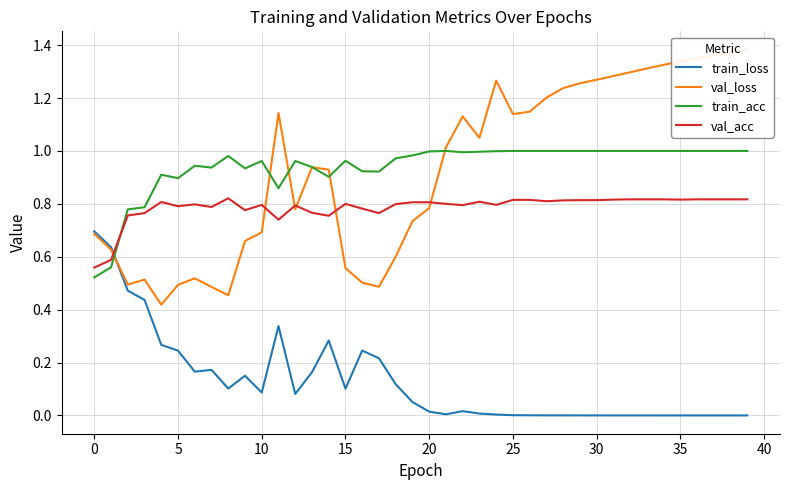

Reading left to right, what are all the values shown in this chart?

train_loss: 0.7	0.6	0.5	0.4	0.3	0.2	0.2	0.2	0.1	0.2	0.1	0.3	0.1	0.2	0.3	0.1	0.2	0.2	0.1	0.1	0.0	0.0	0.0	0.0	0.0	0.0	0.0	0.0	0.0	0.0	0.0	0.0	0.0	0.0	0.0	0.0	0.0	0.0	0.0	0.0
val_loss: 0.7	0.6	0.5	0.5	0.4	0.5	0.5	0.5	0.5	0.7	0.7	1.1	0.8	0.9	0.9	0.6	0.5	0.5	0.6	0.7	0.8	1.0	1.1	1.0	1.3	1.1	1.1	1.2	1.2	1.3	1.3	1.3	1.3	1.3	1.3	1.3	1.4	1.4	1.4	1.4
train_acc: 0.5	0.6	0.8	0.8	0.9	0.9	0.9	0.9	1.0	0.9	1.0	0.9	1.0	0.9	0.9	1.0	0.9	0.9	1.0	1.0	1.0	1.0	1.0	1.0	1.0	1.0	1.0	1.0	1.0	1.0	1.0	1.0	1.0	1.0	1.0	1.0	1.0	1.0	1.0	1.0
val_acc: 0.6	0.6	0.8	0.8	0.8	0.8	0.8	0.8	0.8	0.8	0.8	0.7	0.8	0.8	0.8	0.8	0.8	0.8	0.8	0.8	0.8	0.8	0.8	0.8	0.8	0.8	0.8	0.8	0.8	0.8	0.8	0.8	0.8	0.8	0.8	0.8	0.8	0.8	0.8	0.8